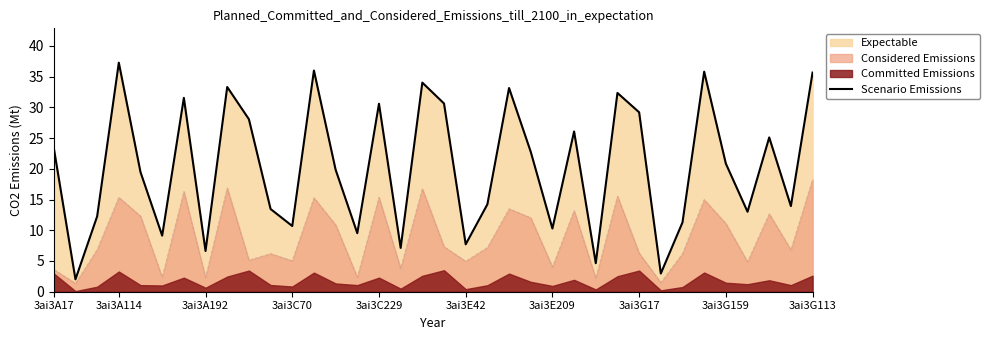

What is the lowest value of the Considered Emissions series?

1.4